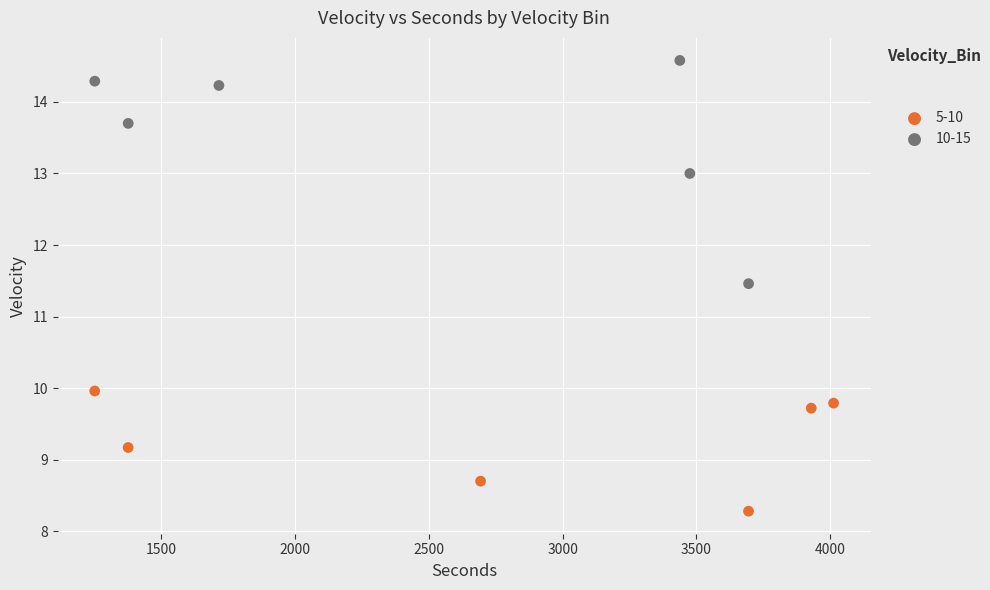

Which series reaches the minimum Y coordinate?

5-10